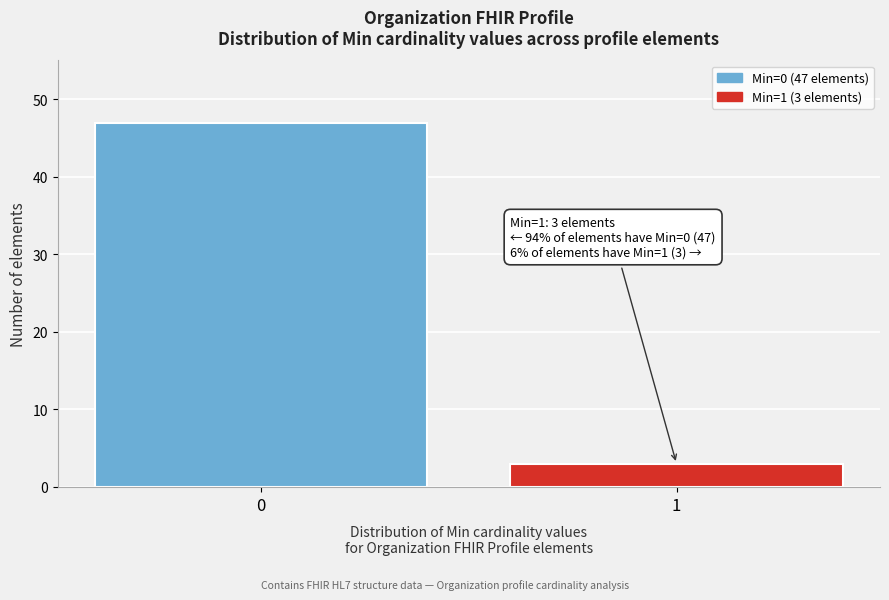

Reading left to right, transcribe all the data shown in this chart.

0=47	1=3